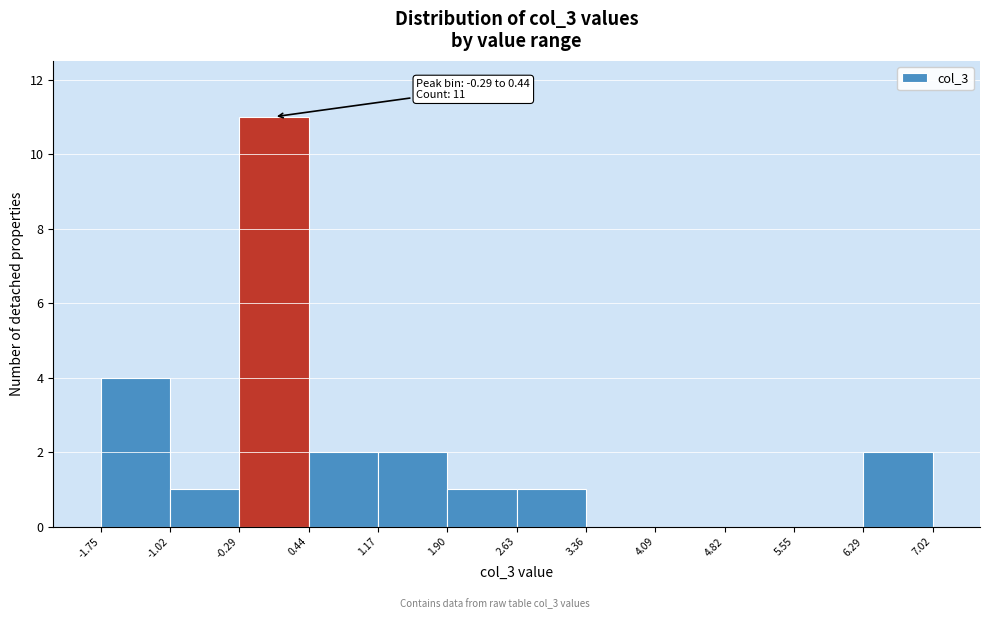

Over which range of the x-axis is the bar tallest?

-0.29 to 0.44